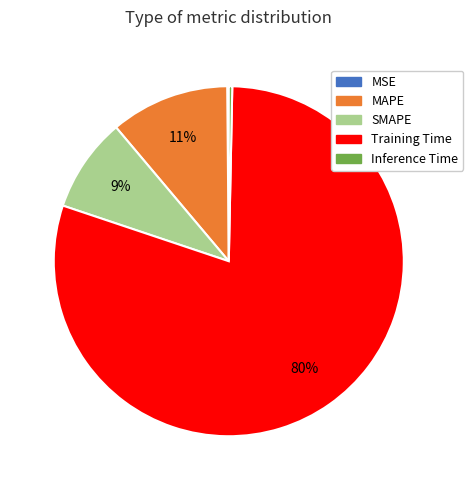

Does Training Time account for over 50% of the chart?

Yes